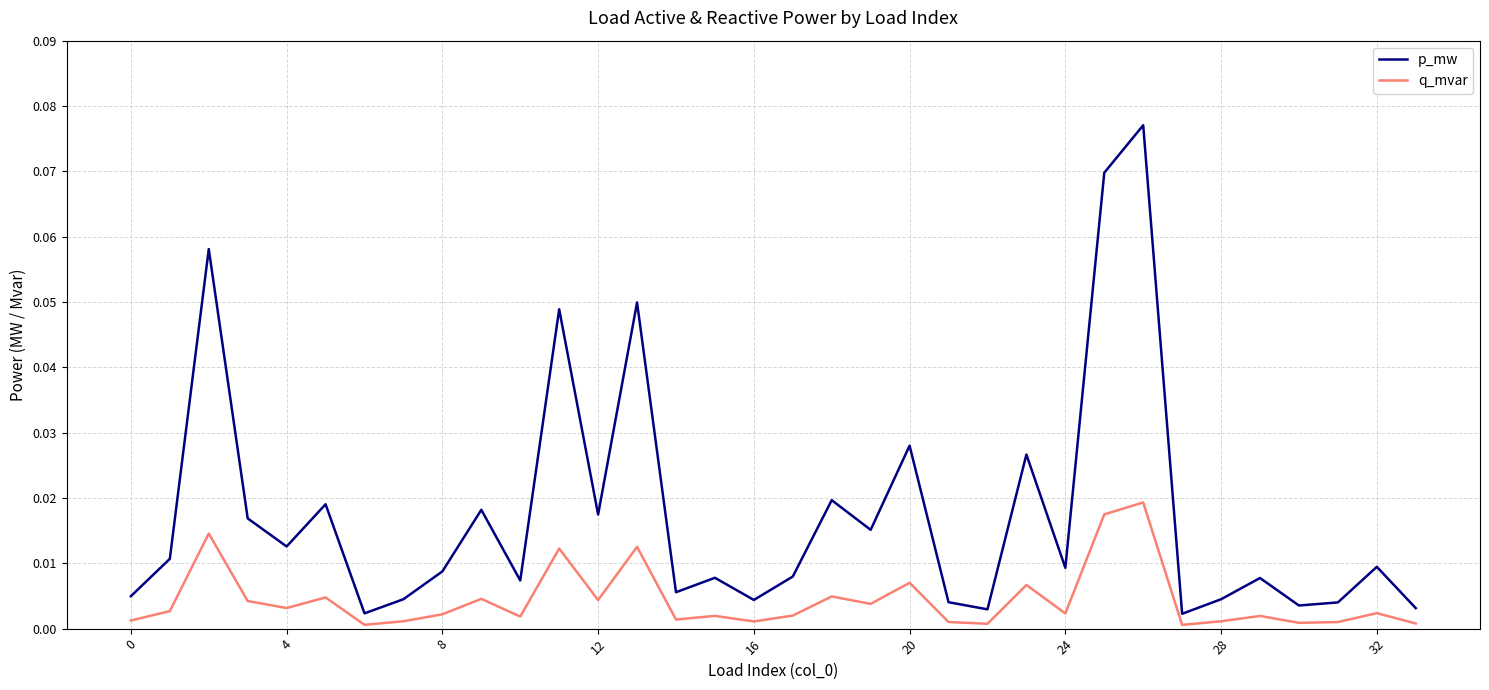

List the series in order of their peak value, lowest first.

q_mvar, p_mw